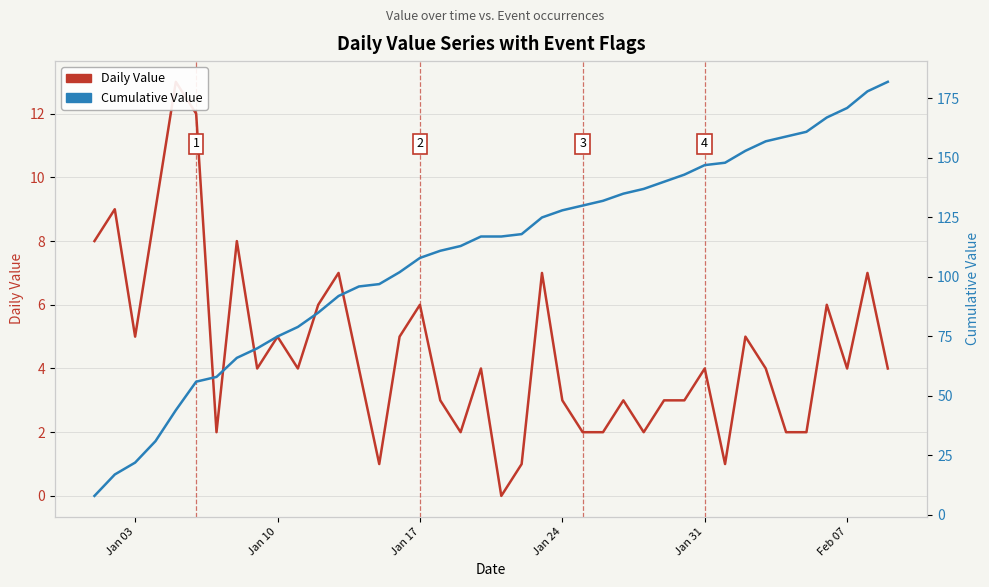

The Daily Value series shows 3 at 32. True or false?

False